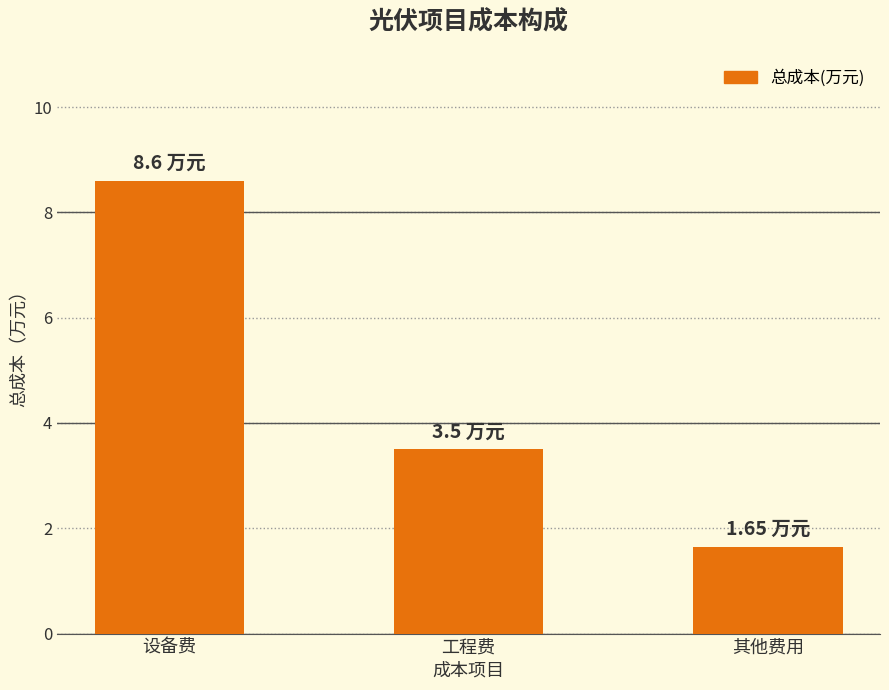

How many values are below 3?

1